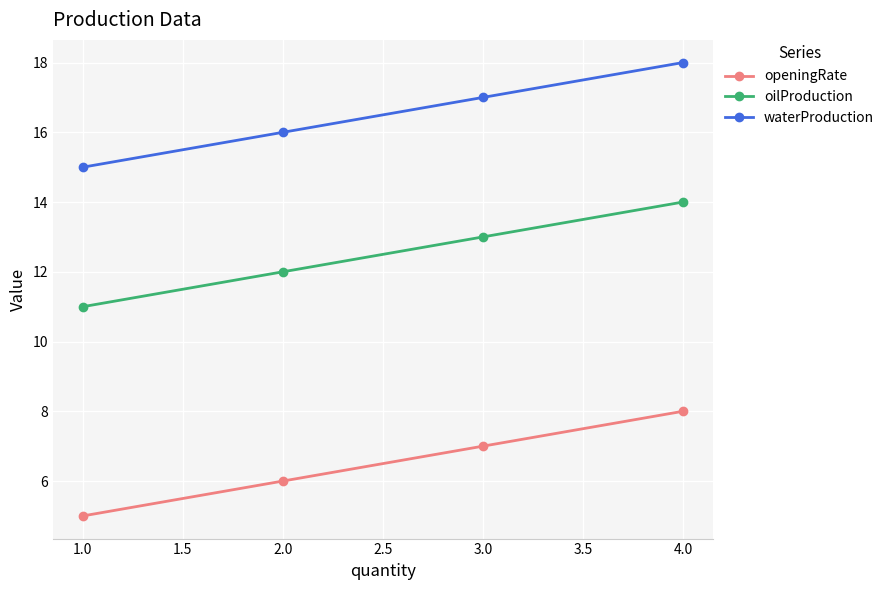

What are all the series names shown in the legend?

openingRate, oilProduction, waterProduction